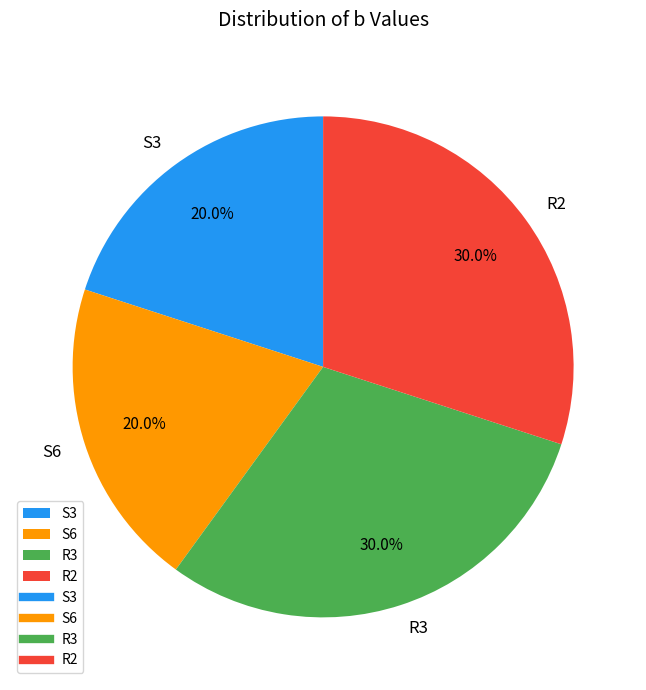

What is the total percentage of R3 and S3?

50.0%